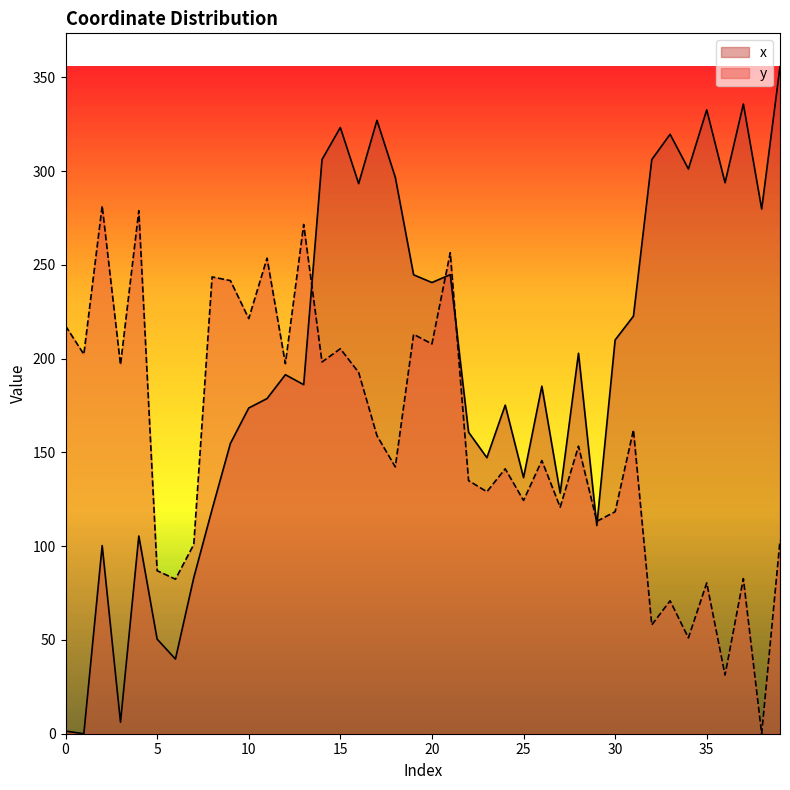

Is it true that y equals 31.3 at 36?

True